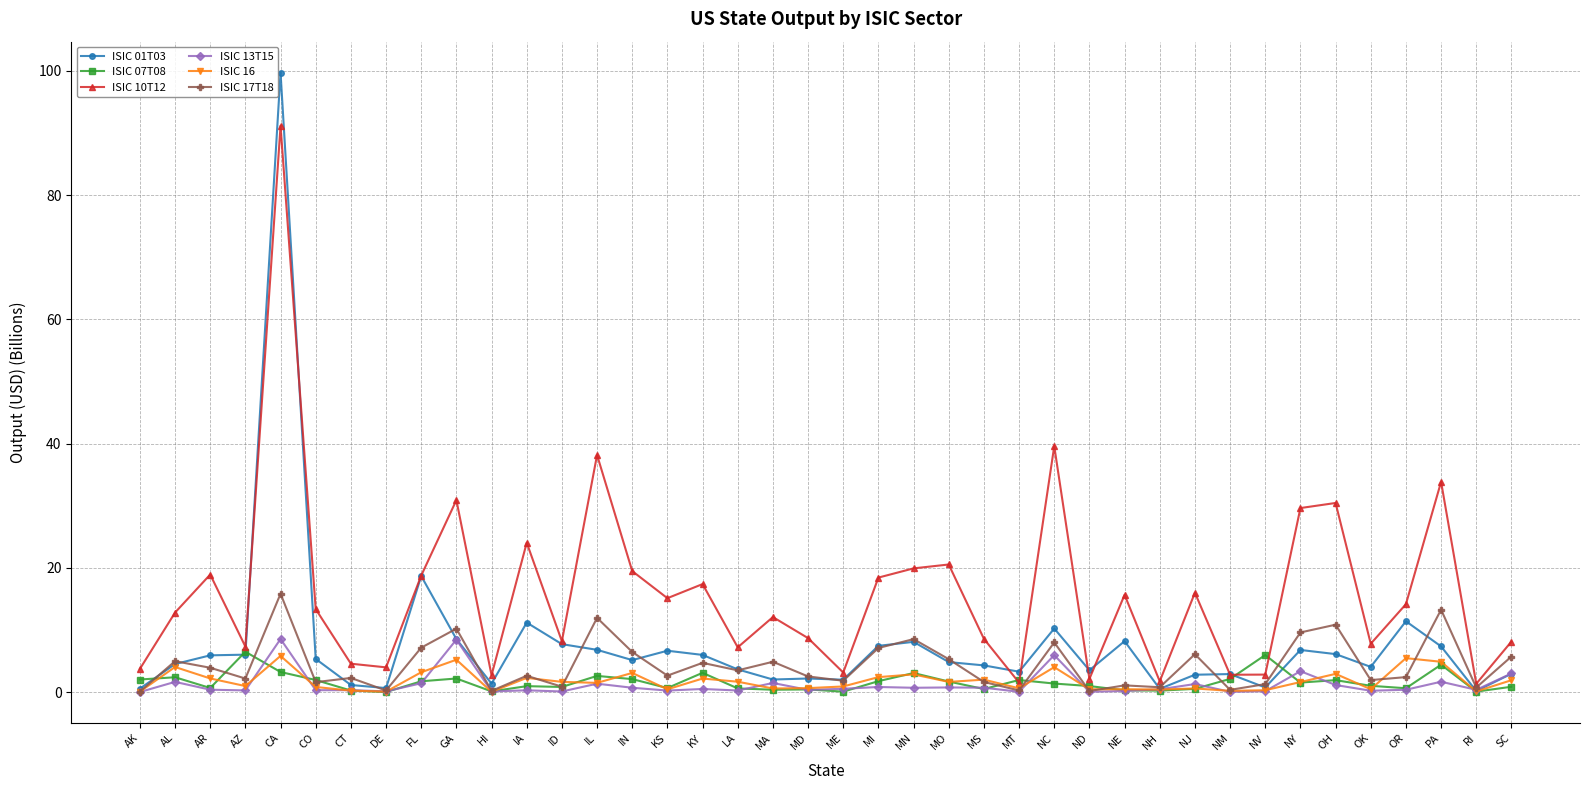

After their last crossing, which series has the higher values: ISIC 16 or ISIC 13T15?

ISIC 13T15